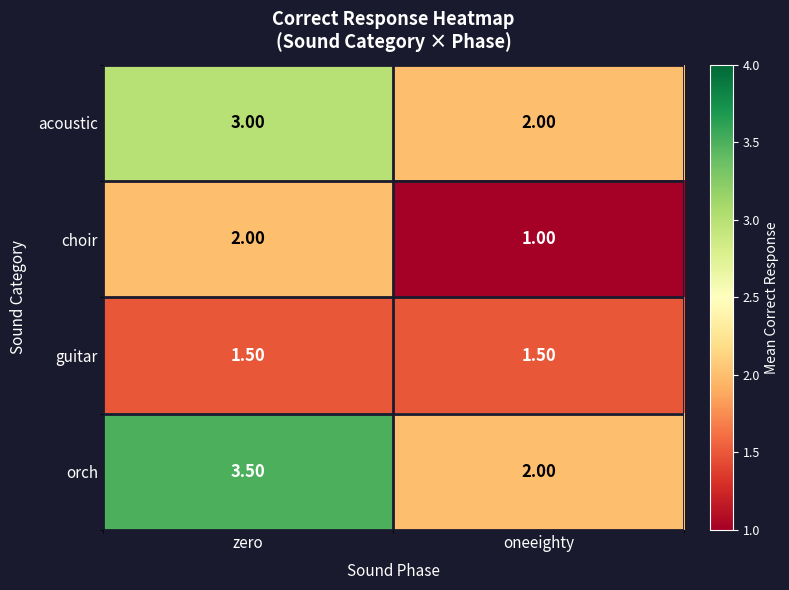

Rank the series at zero from highest to lowest value.

orch, acoustic, choir, guitar